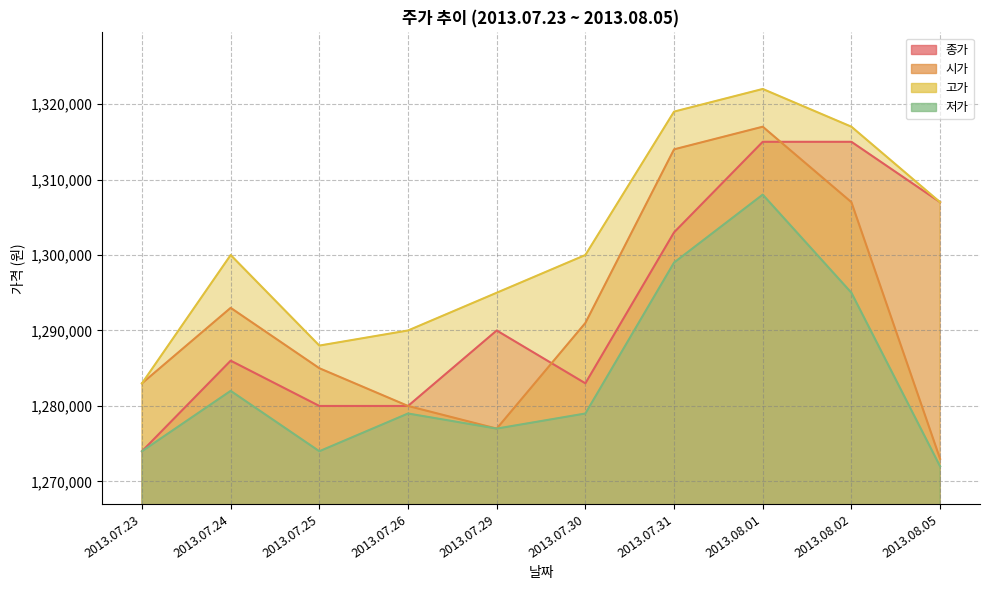

Is the value of 시가 at 2013.07.26 greater than the value of 저가 at 2013.08.01?

No